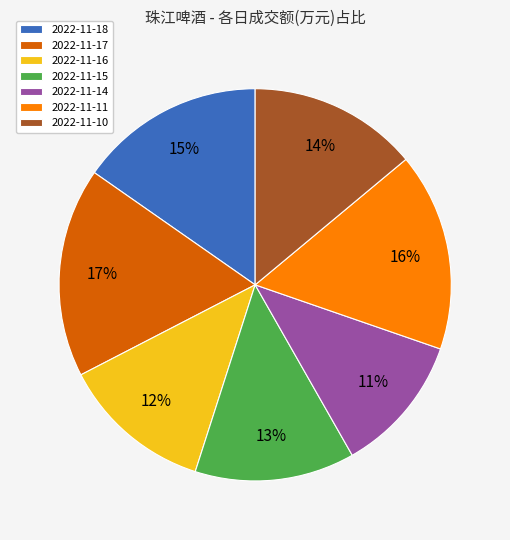

The 2022-11-14 slice represents 11% of the pie. True or false?

True